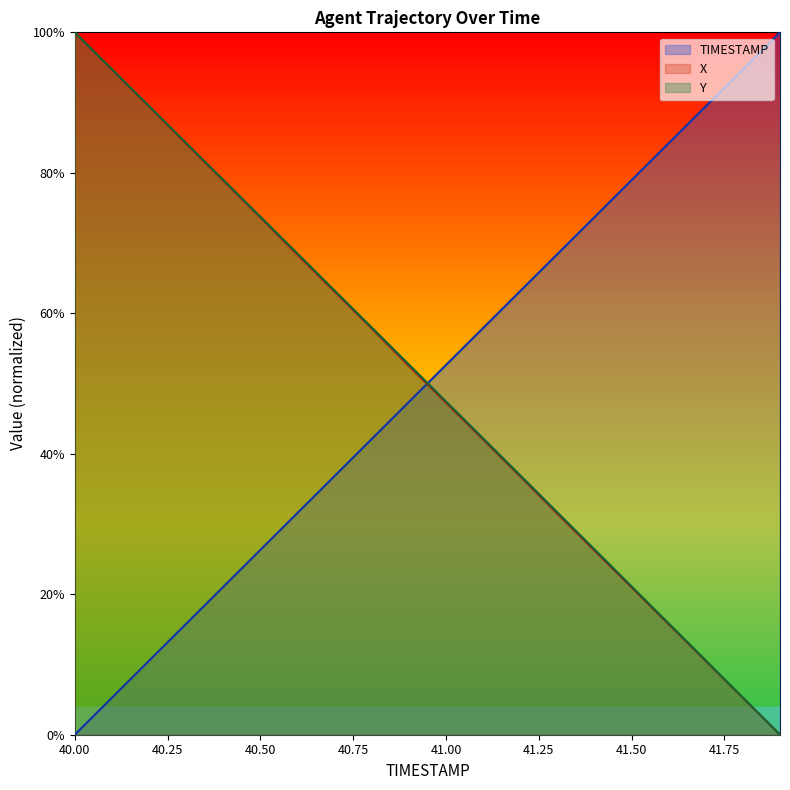

True or false: X has more than 0 points higher than both neighbors.

False